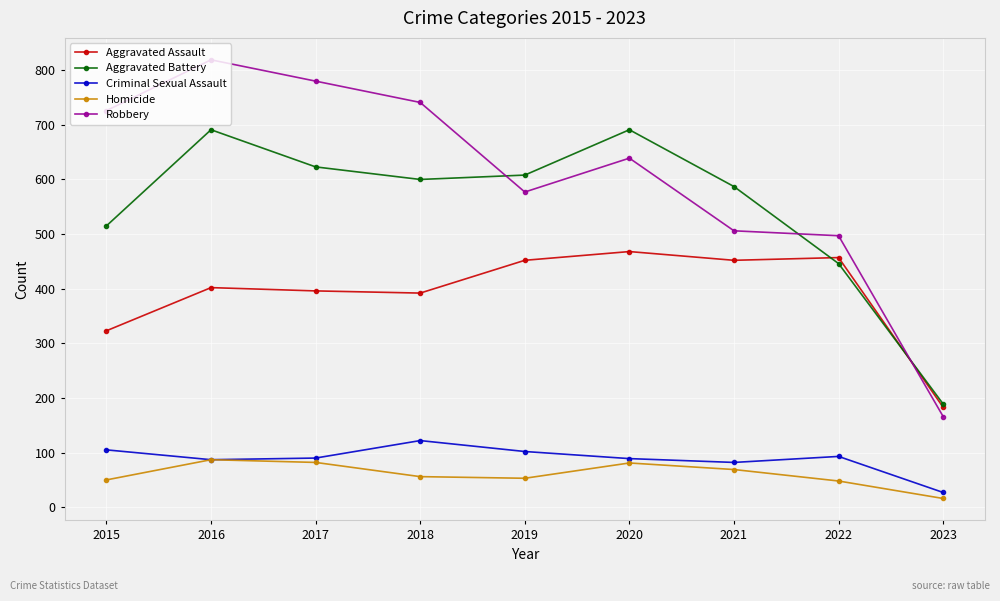

What is the total value across all series at 2023?

581